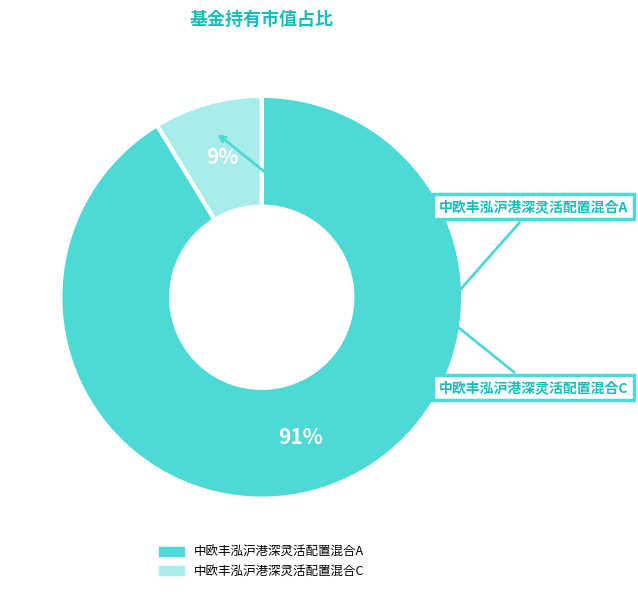

Count the number of slices in the pie.

2